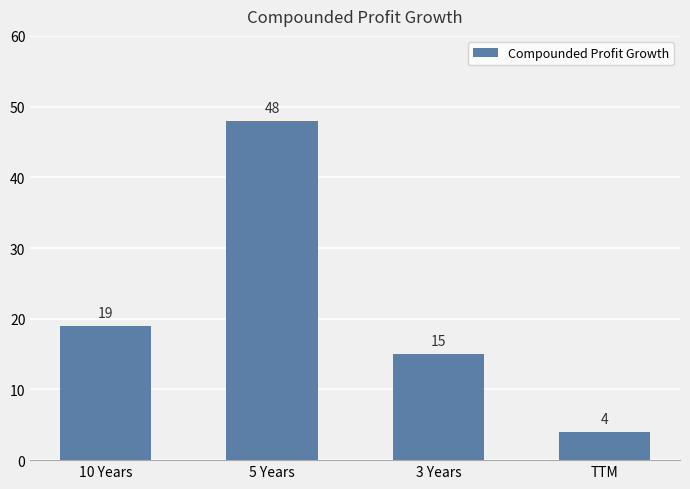

What is the change in value from 5 Years to TTM?

-44